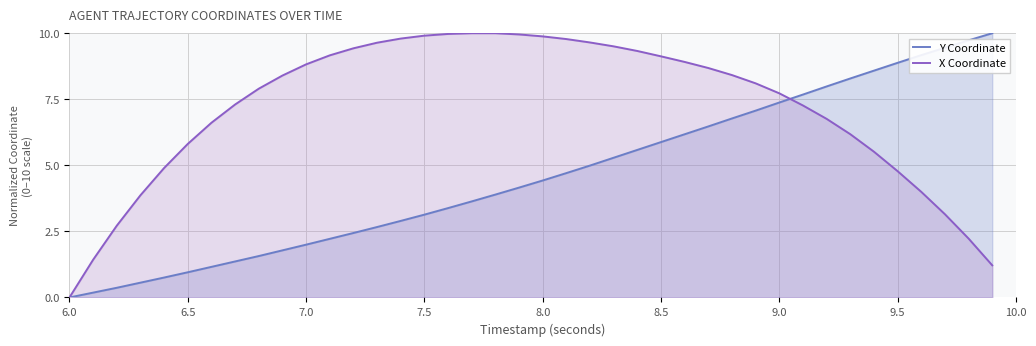

True or false: X Coordinate has more than 0 points higher than both neighbors.

False